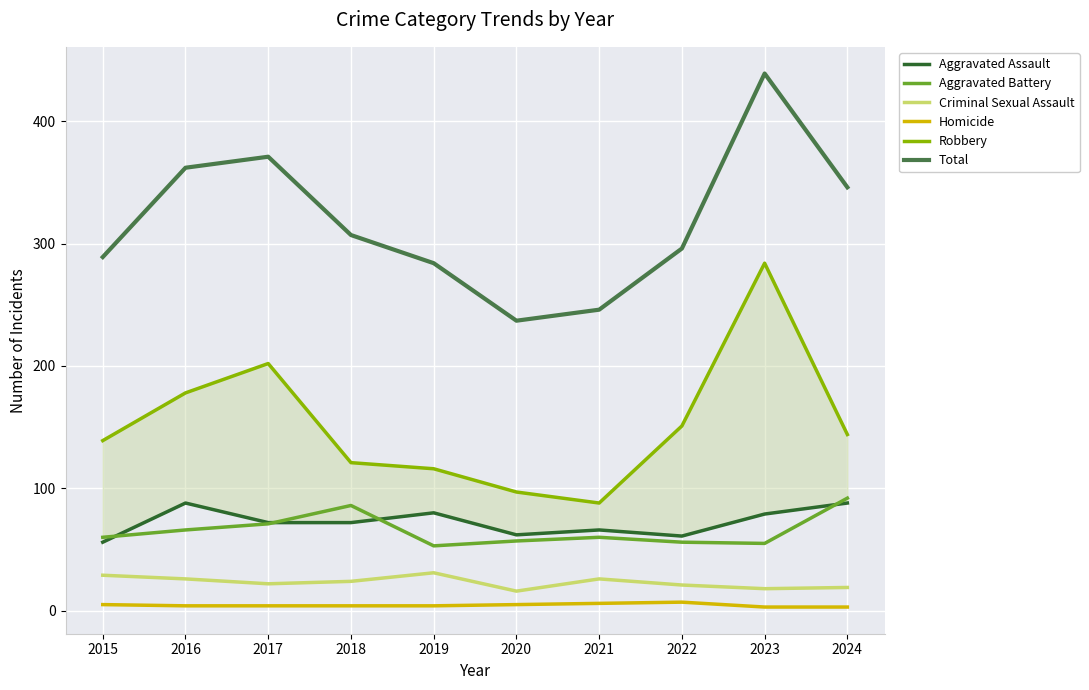

What is the sum of the Robbery values at 2024 and 2019?

260